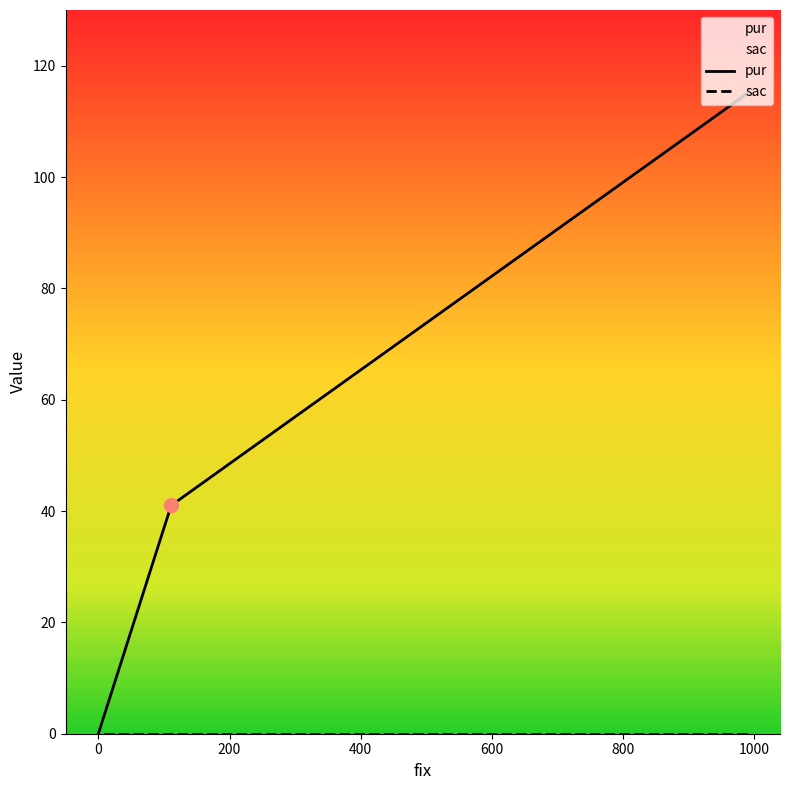

What is the greatest value displayed?

115